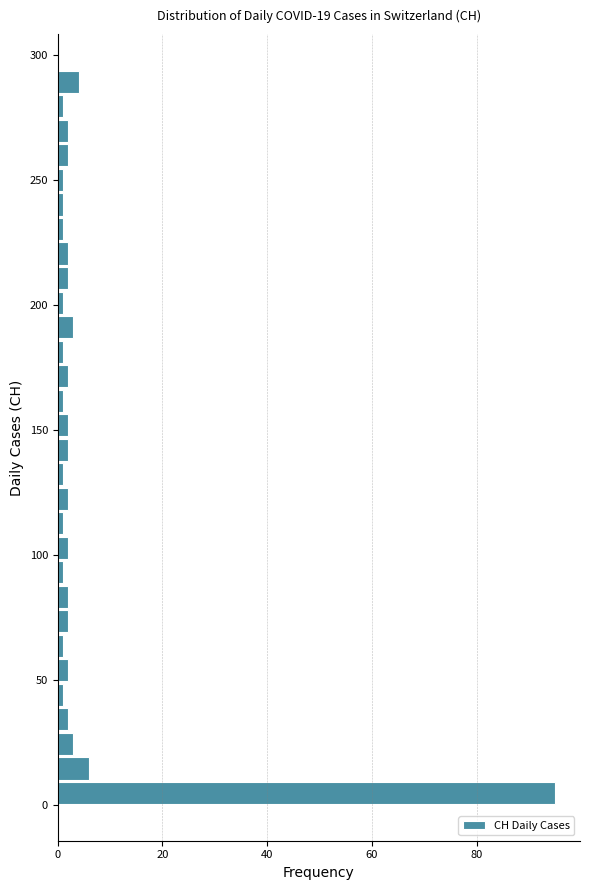

Read against the y-axis, roughly where is the centre of the longest bar?

5